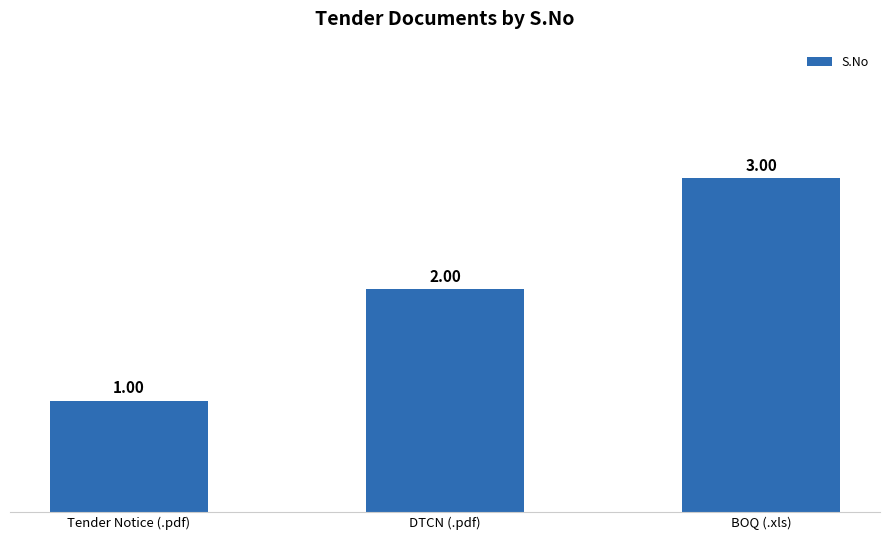

What is the ratio of the value at BOQ (.xls) to the value at DTCN (.pdf)?

1.5